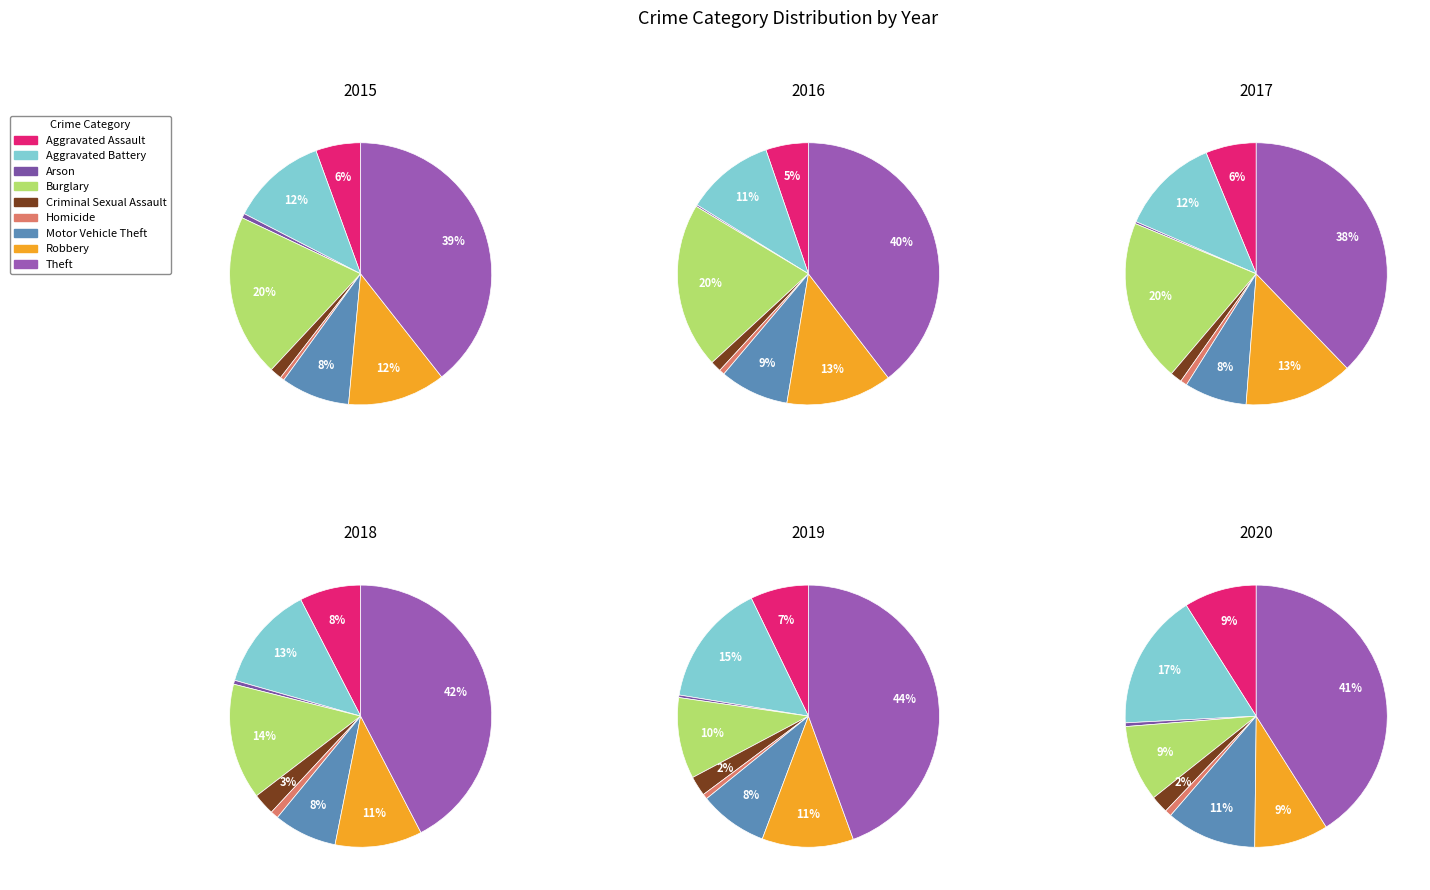

Which slice is the largest?

Theft